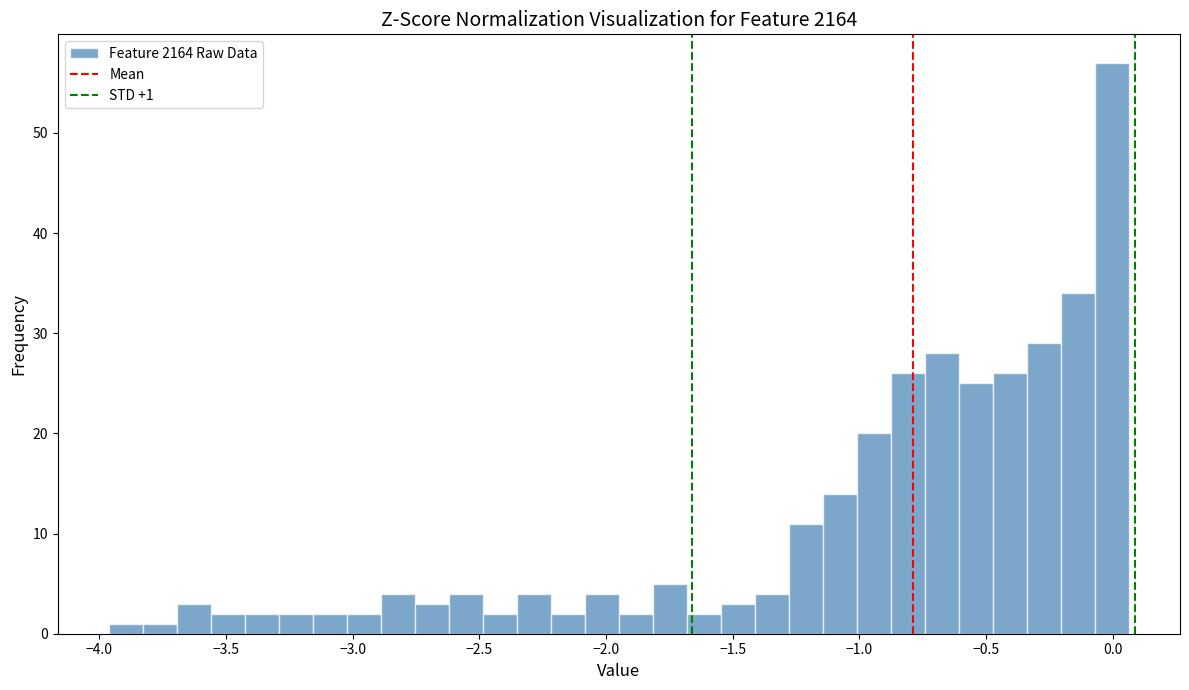

Read against the x-axis, roughly where is the centre of the tallest bar?

0.00